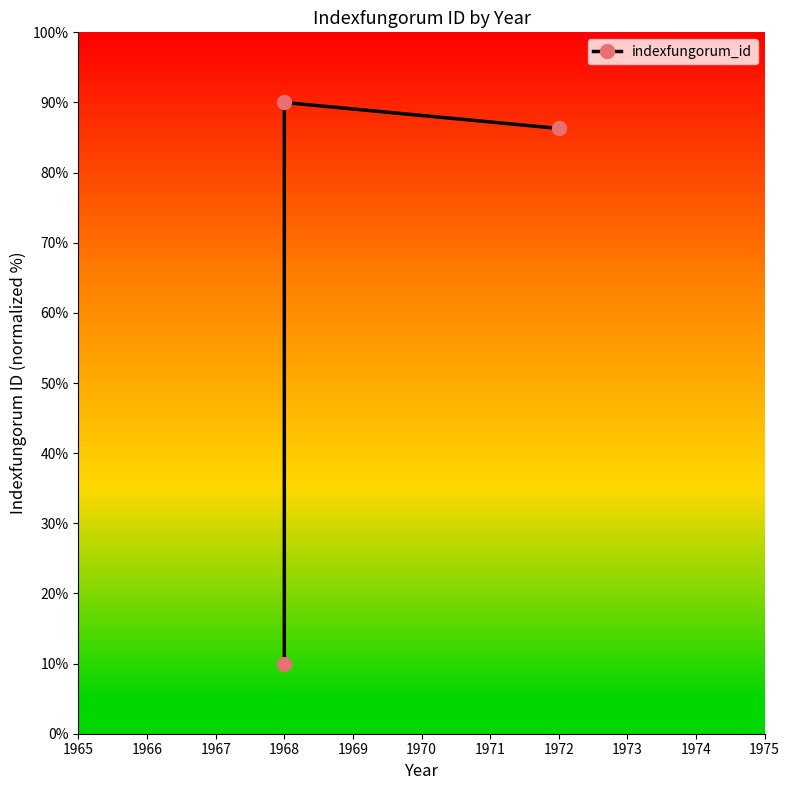

What is the value of the 2nd point from the left?

90.0